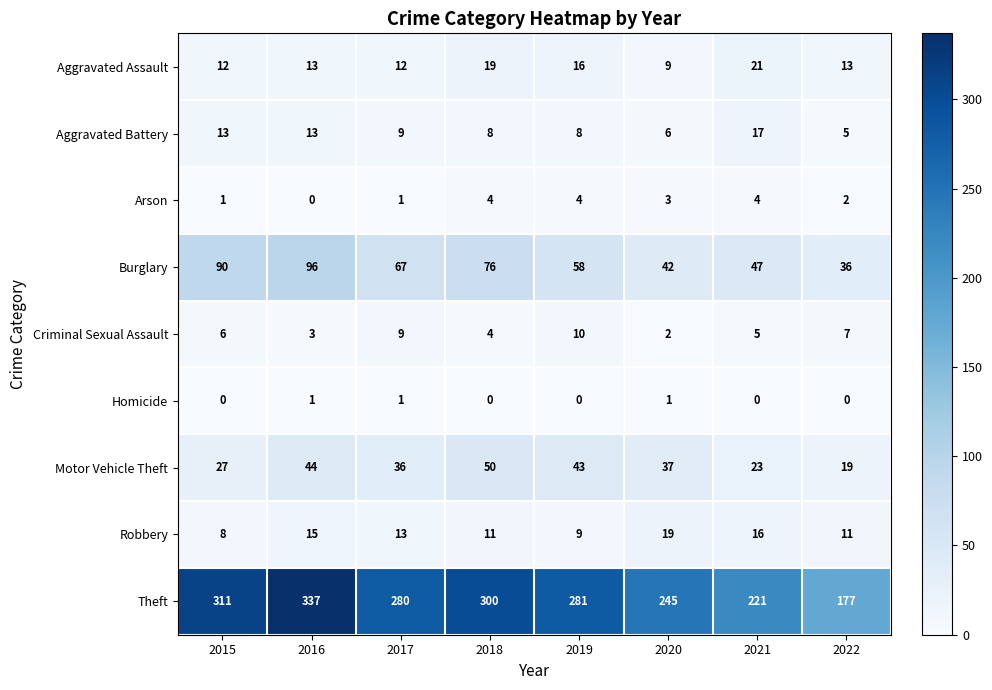

Rank the series by their maximum value, from highest to lowest.

Theft, Burglary, Motor Vehicle Theft, Aggravated Assault, Robbery, Aggravated Battery, Criminal Sexual Assault, Arson, Homicide